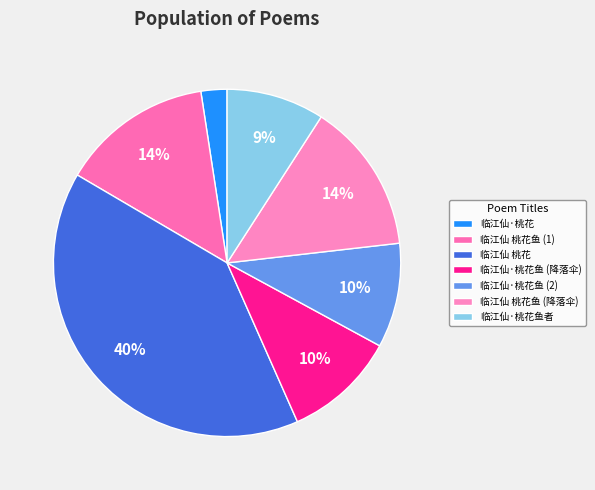

Does 临江仙 桃花 represent more than half of the total?

No